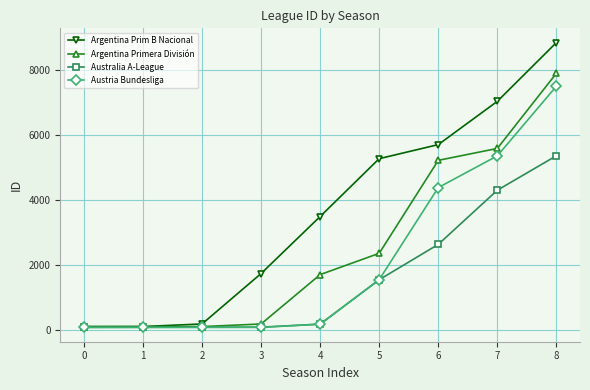

What is the highest value of the Argentina Prim B Nacional series?

8836